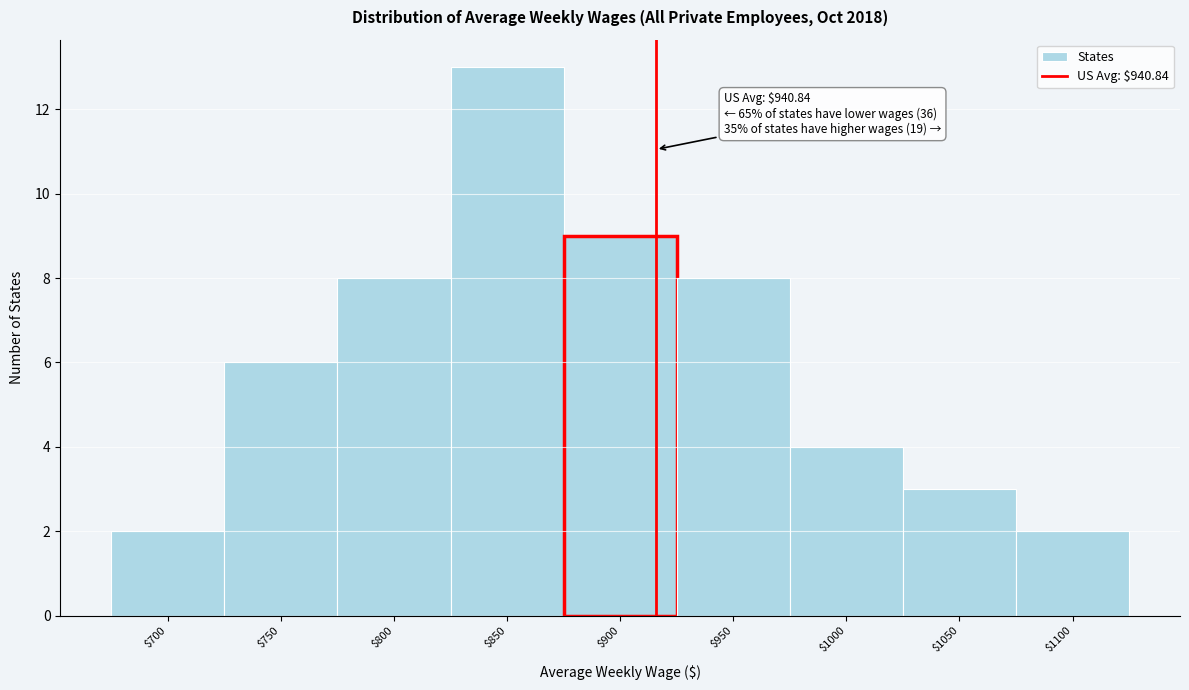

Reading left to right, transcribe all the data shown in this chart.

2	6	8	13	9	8	4	3	2